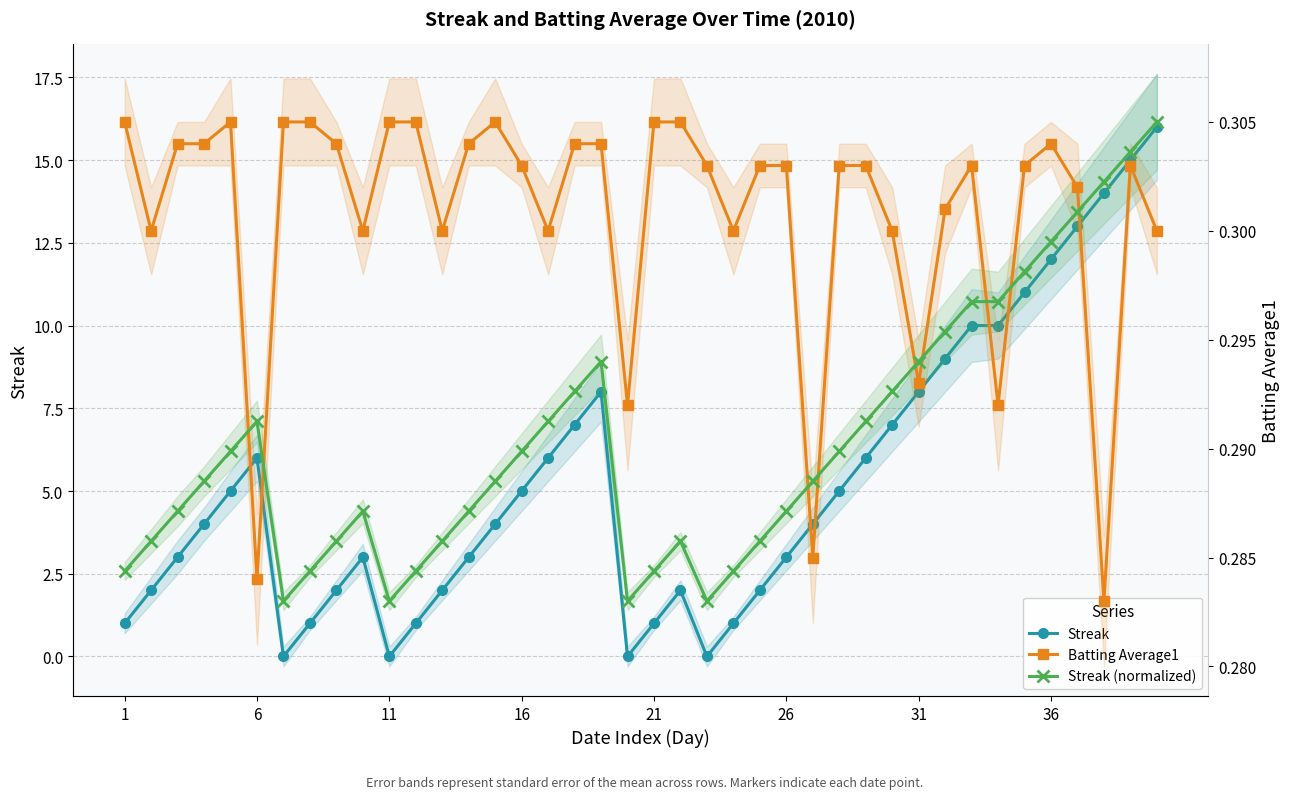

Read the Streak (normalized) value at 11.

0.3